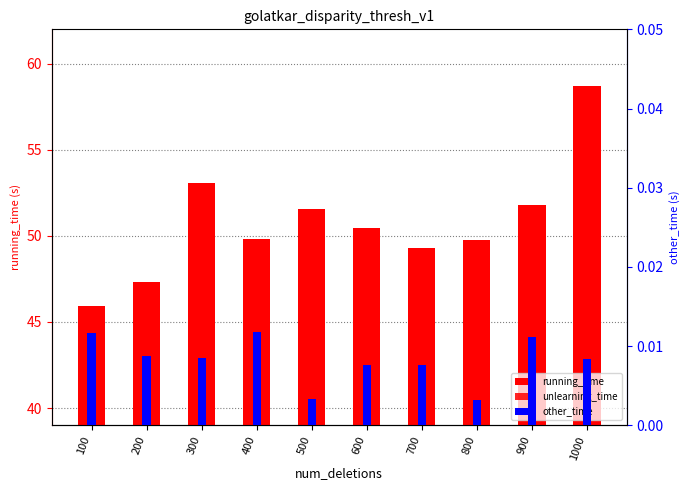

Where does the running_time series first go above 50?

300